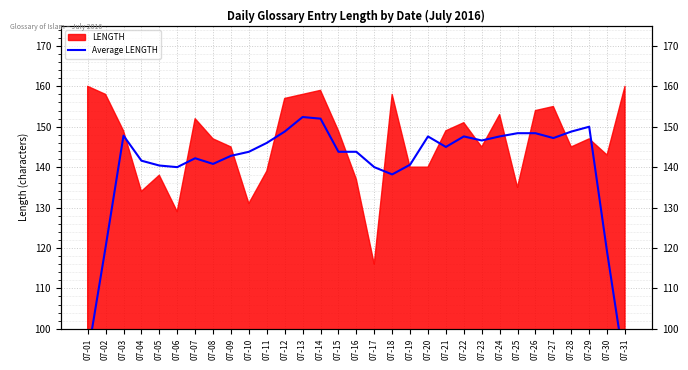

How many lines are shown in the chart?

1